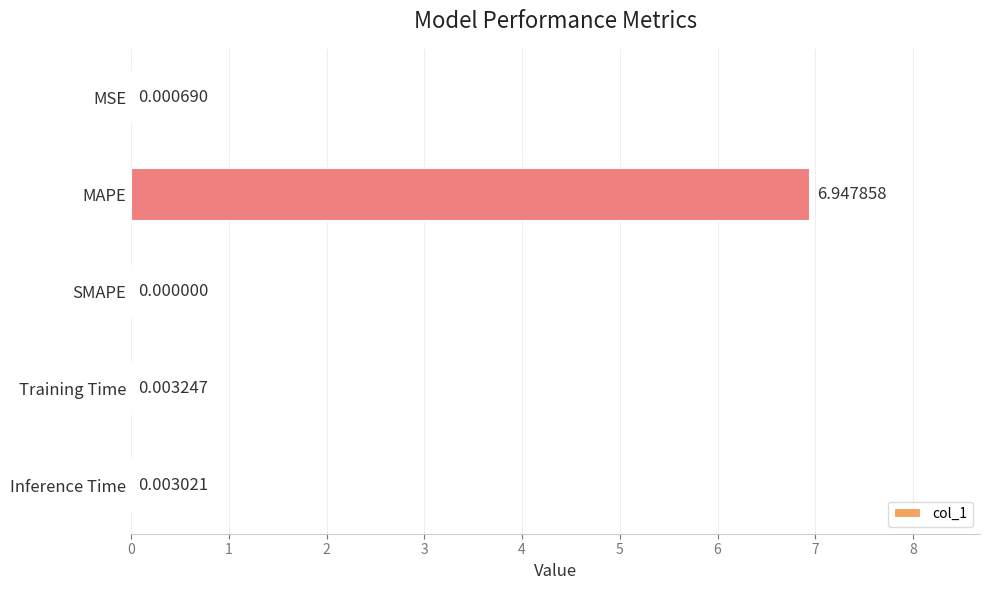

Are the bars horizontal?

Yes